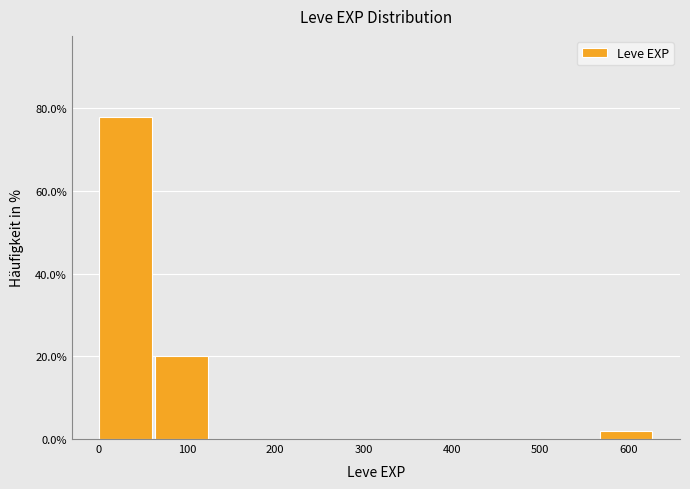

Over which range of the x-axis is the bar tallest?

0 to 60